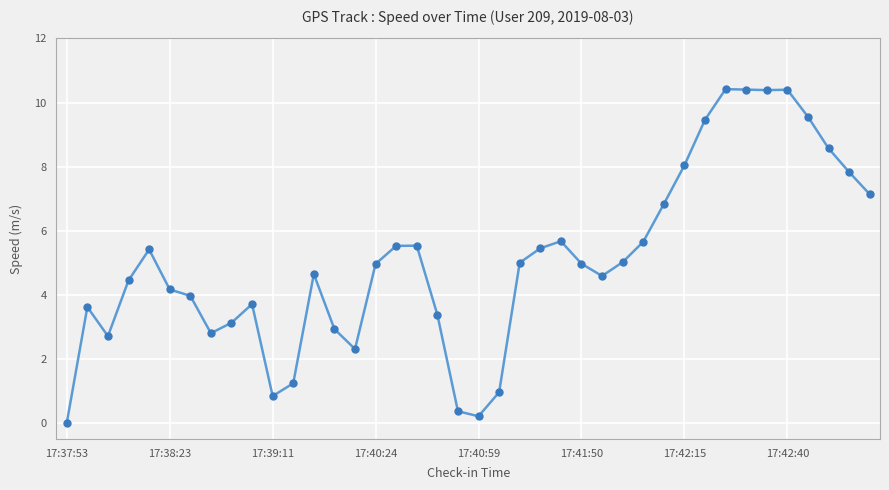

What is the difference between the second highest and minimum values?

10.4